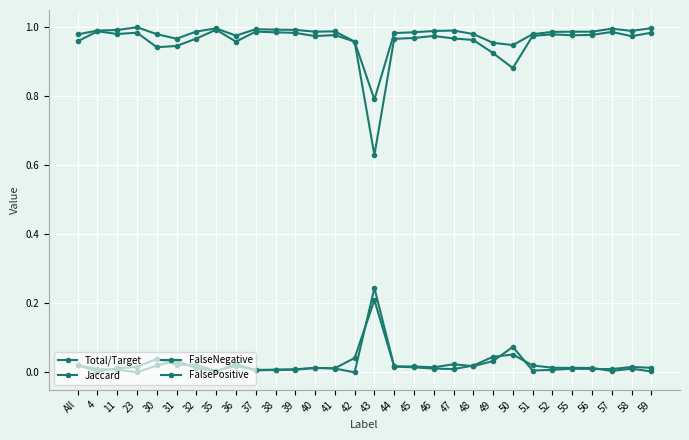

Does the chart display data point markers on the line(s)?

Yes